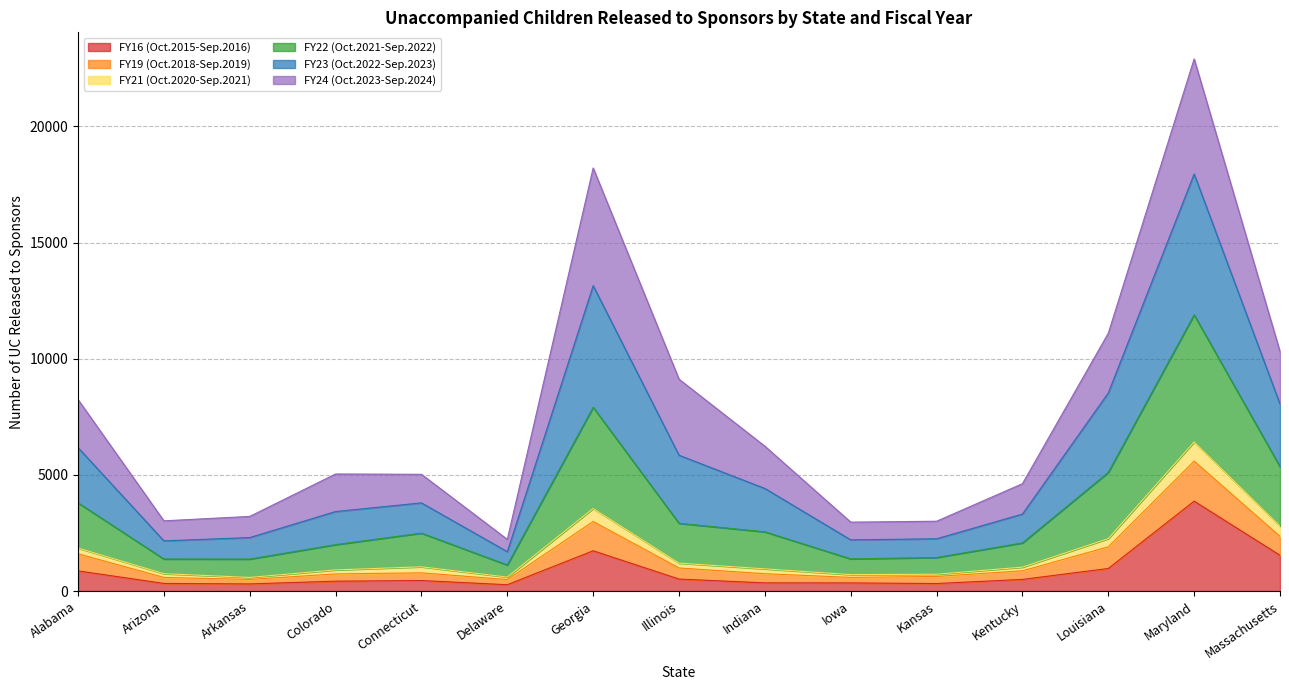

At which category is the sum across all series the highest?

Maryland